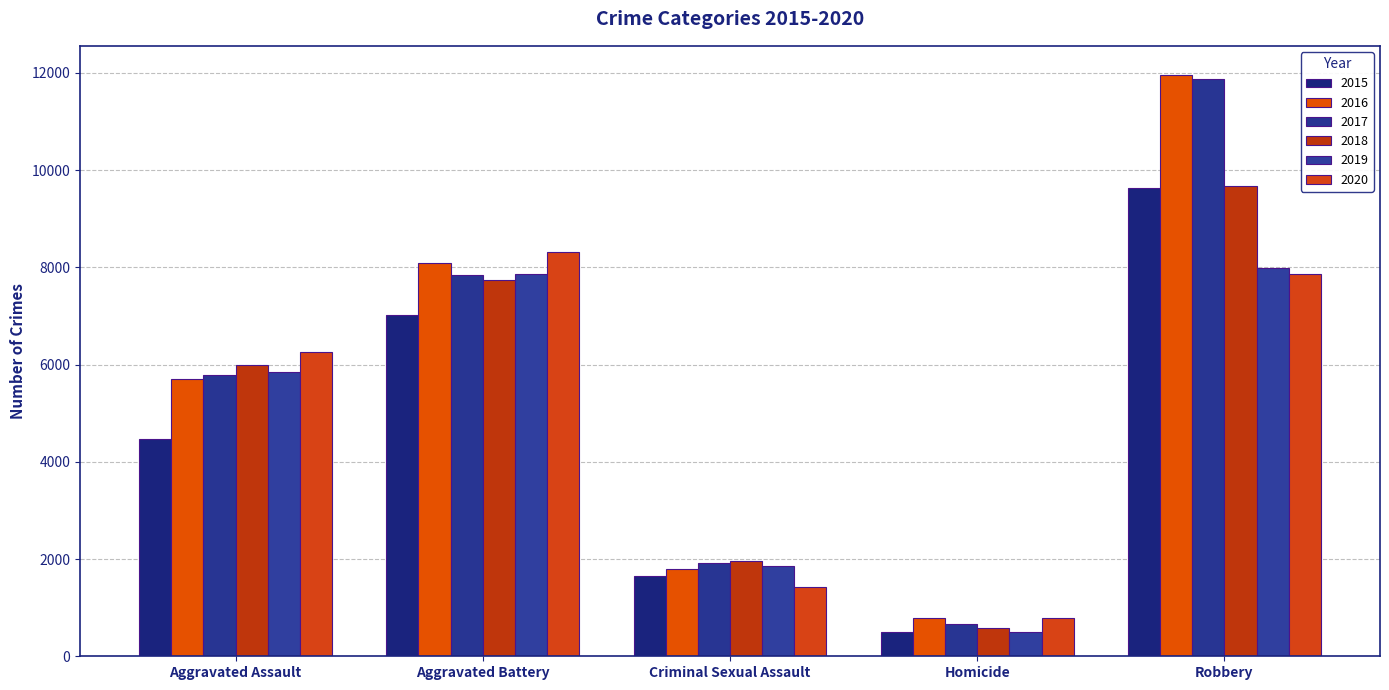

Is the value of 2017 at Criminal Sexual Assault greater than the value of 2016 at Aggravated Assault?

No